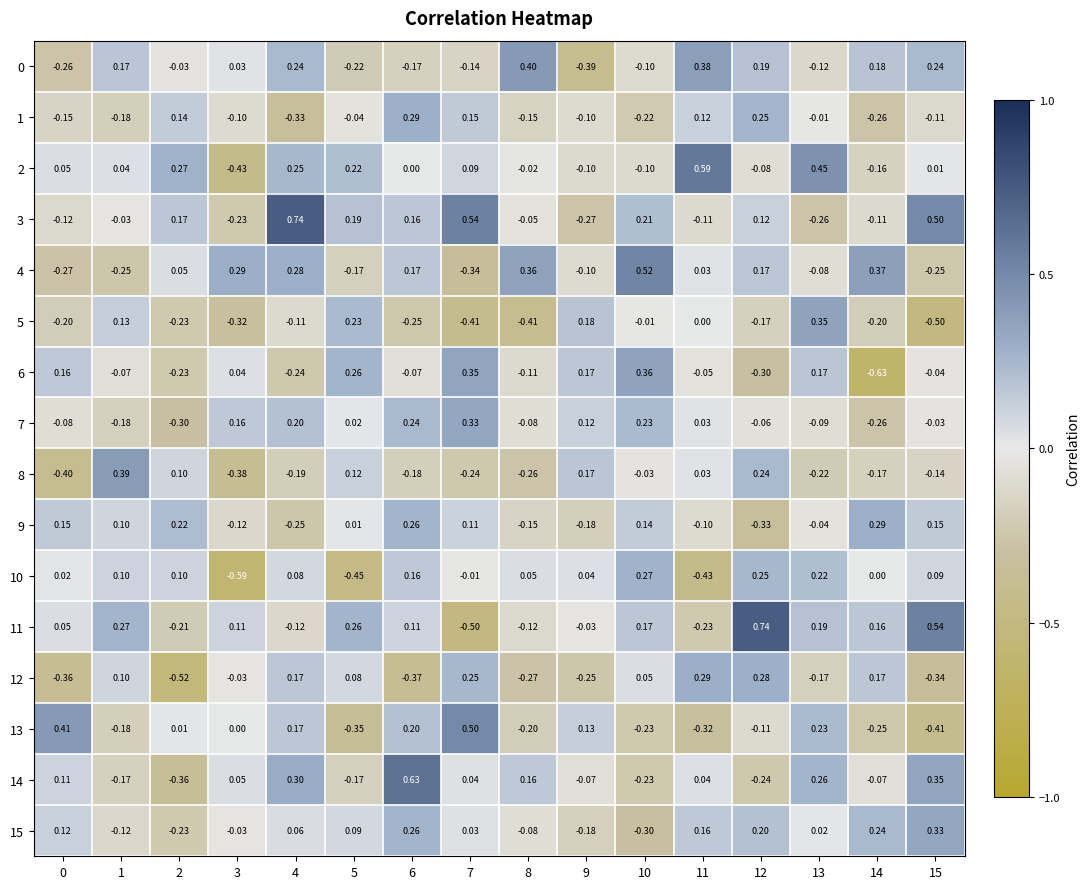

How many values in 3 are above zero?

8